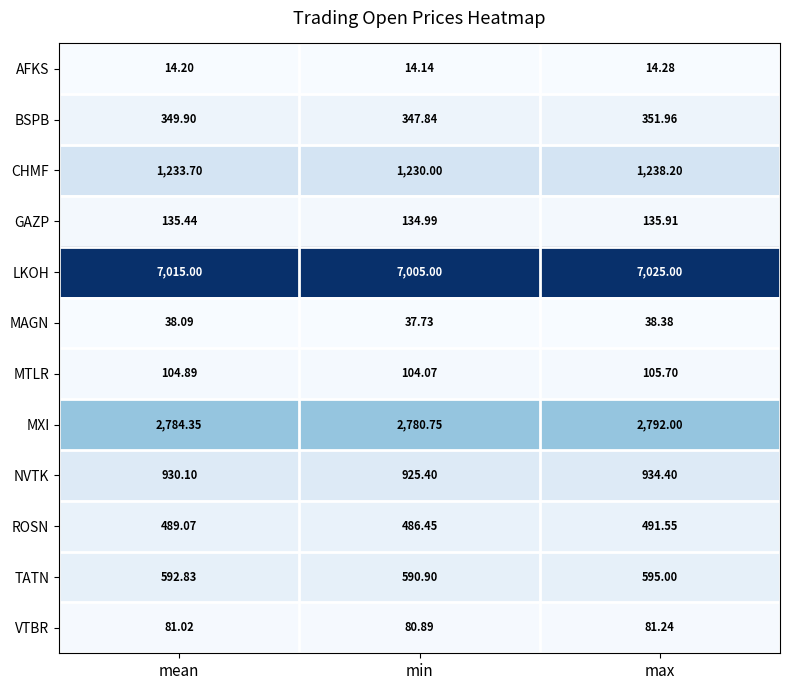

Which category has the lowest value in the LKOH series?

min